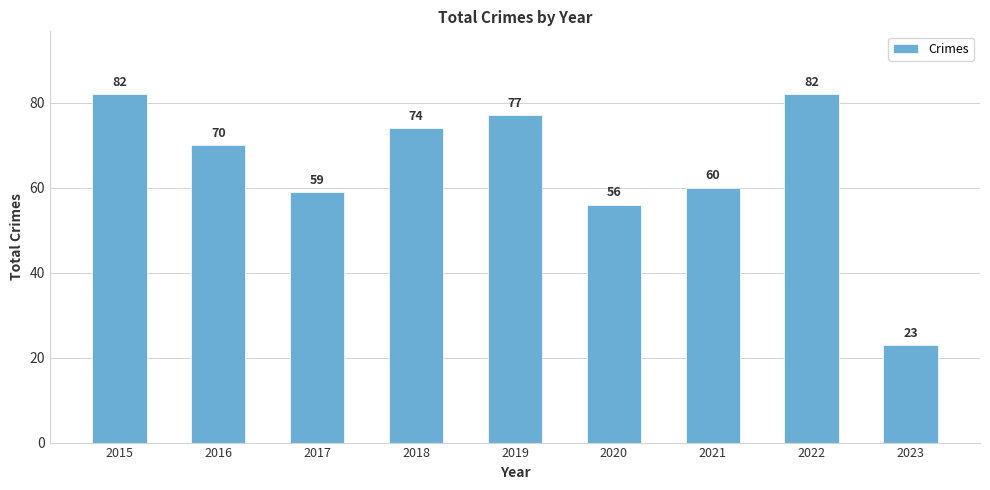

Read the value at 2017, to the nearest 5.

60